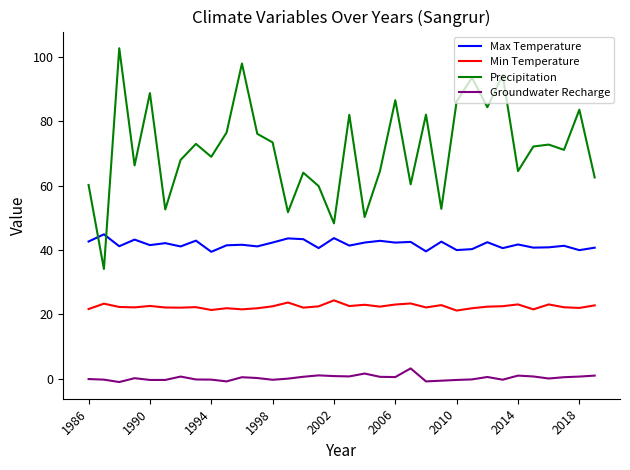

What is the highest value of the Precipitation series?

102.7